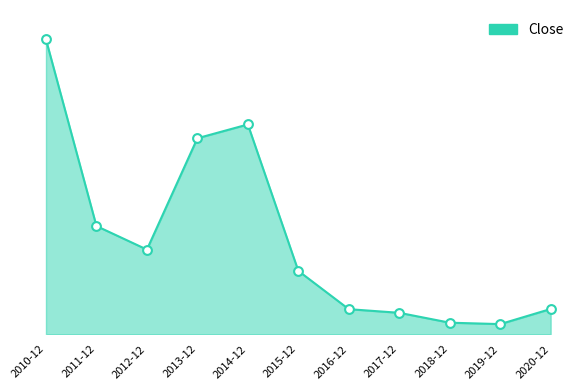

Between 2014-12 and 2019-12, which is larger?

2014-12